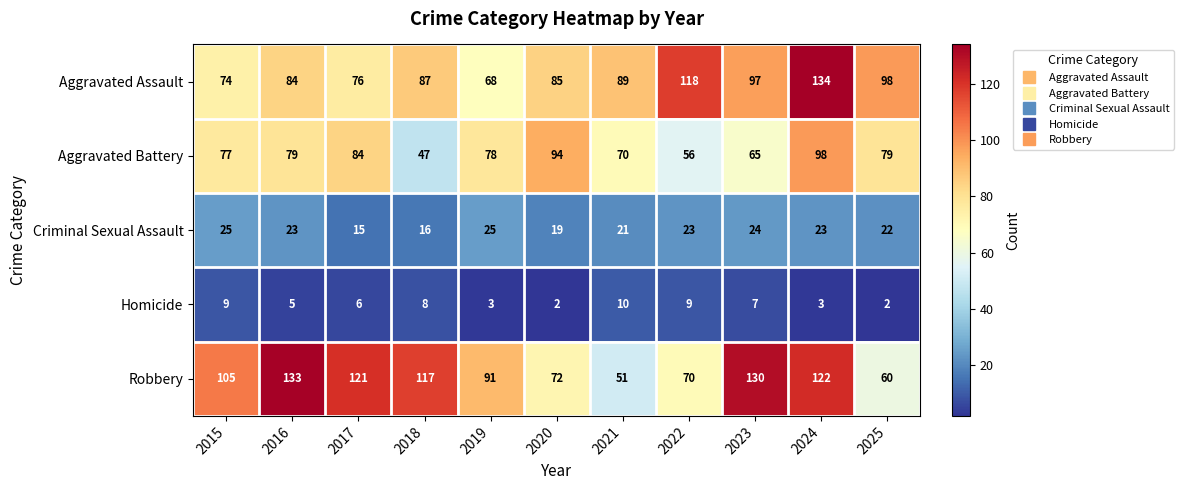

What is the difference between the Aggravated Assault values at 2025 and 2019?

30